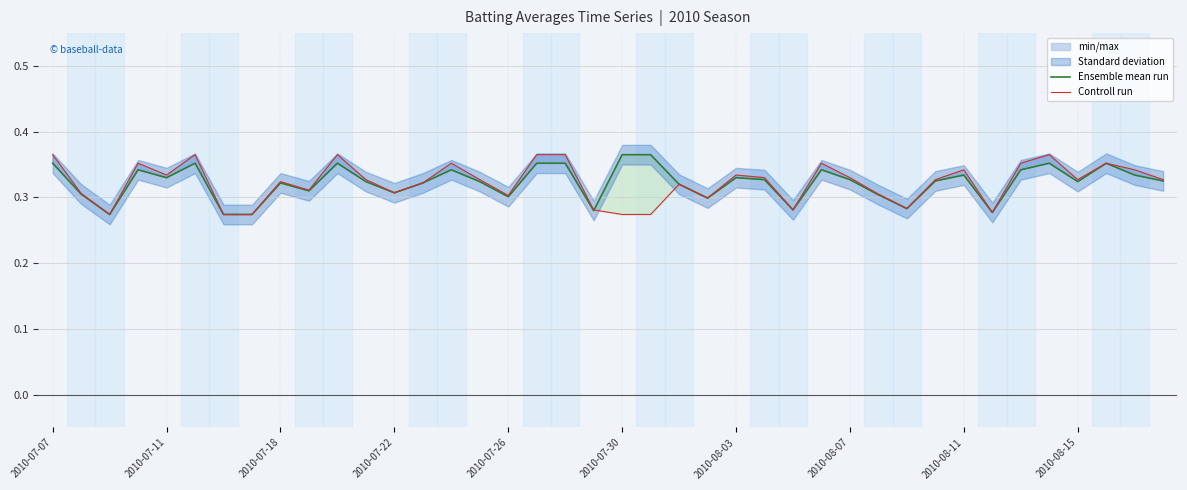

What is the sum of all Ensemble mean run values?

12.9